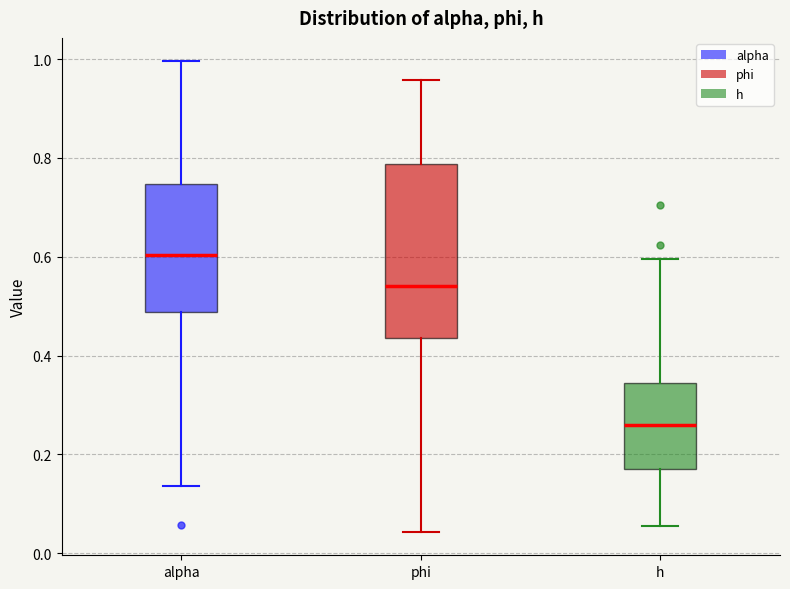

Which box is the tallest, from its lower edge to its upper edge?

phi